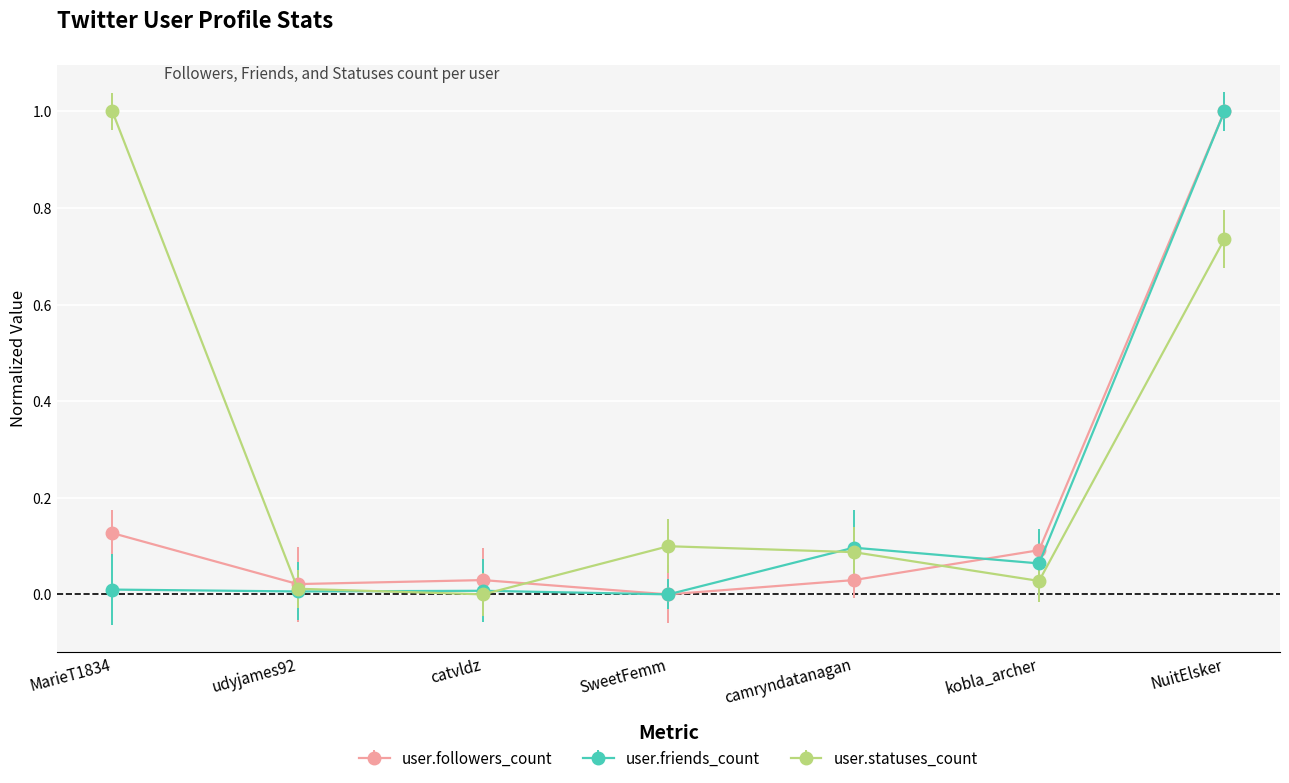

How many lines are shown in the chart?

3